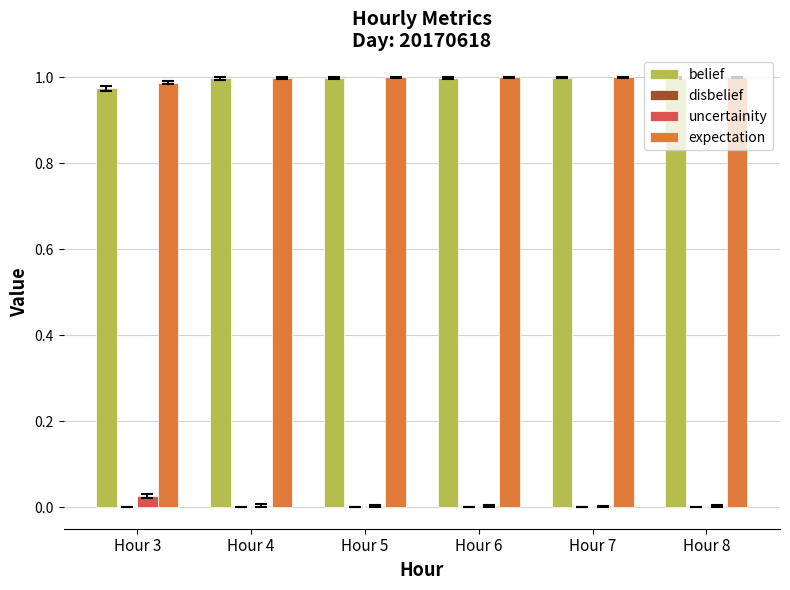

What is the sum of all expectation values?

6.0